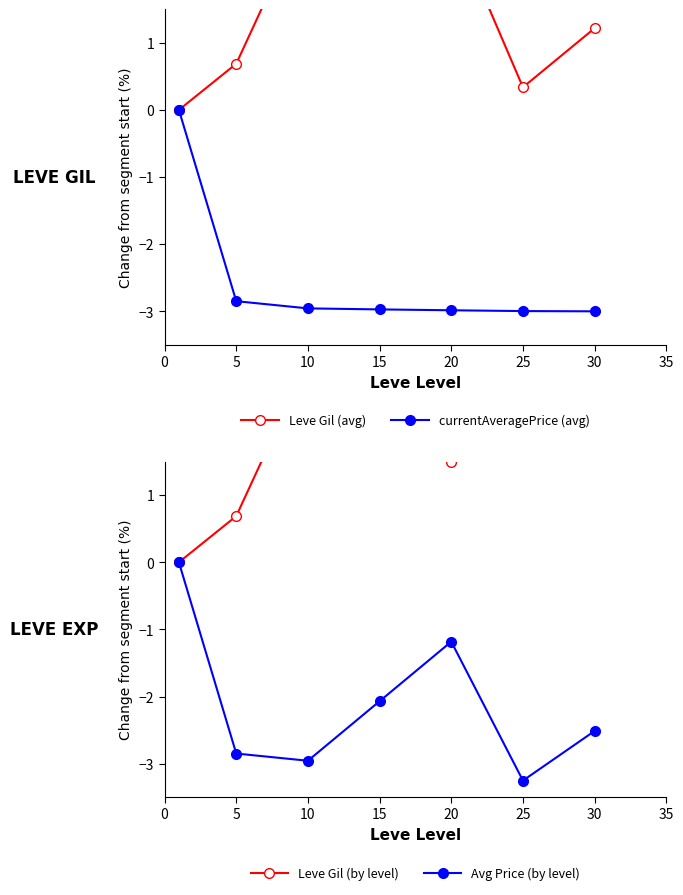

True or false: Leve Gil (by level) has a value of 4.5 at 10.

False